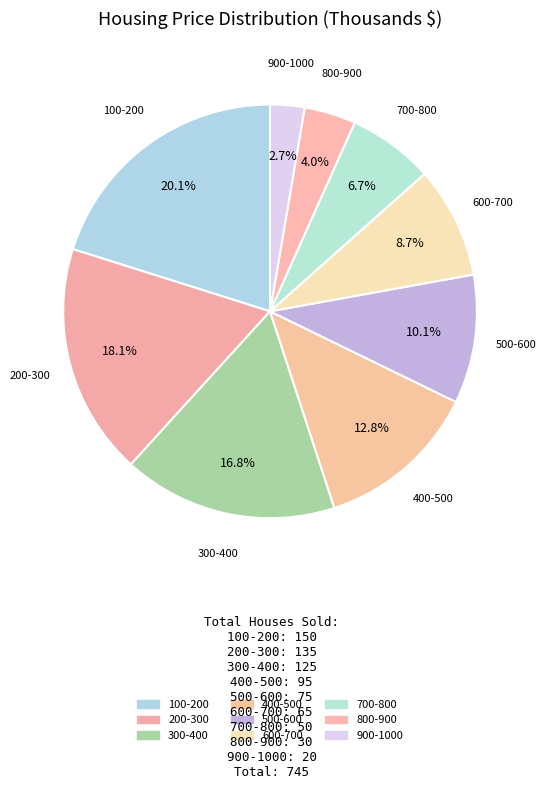

Count the number of slices in the pie.

9